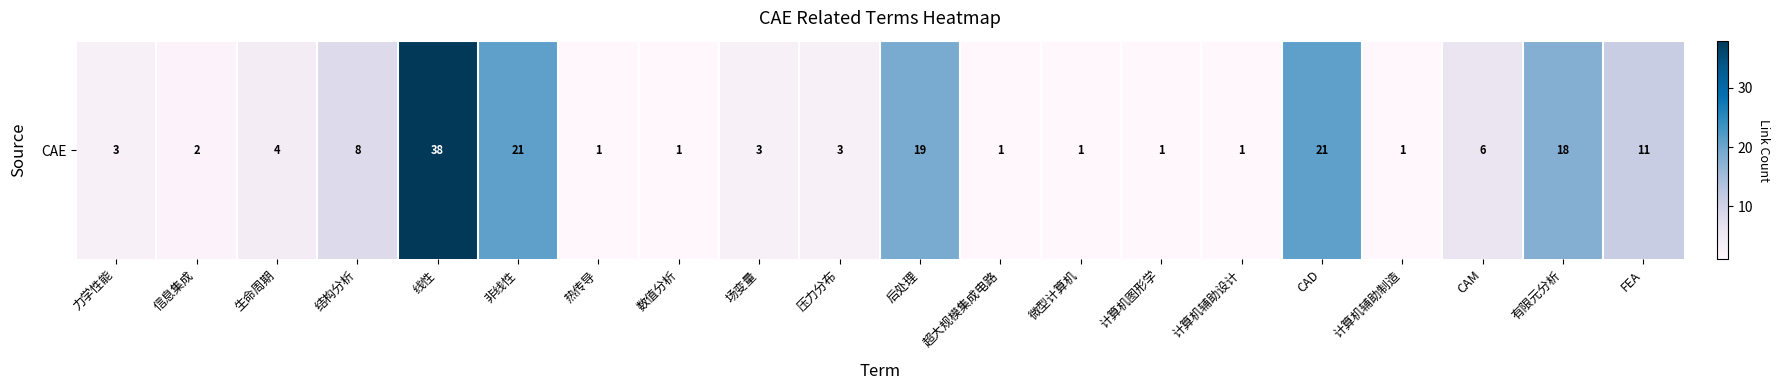

What is the sum of all values?

164